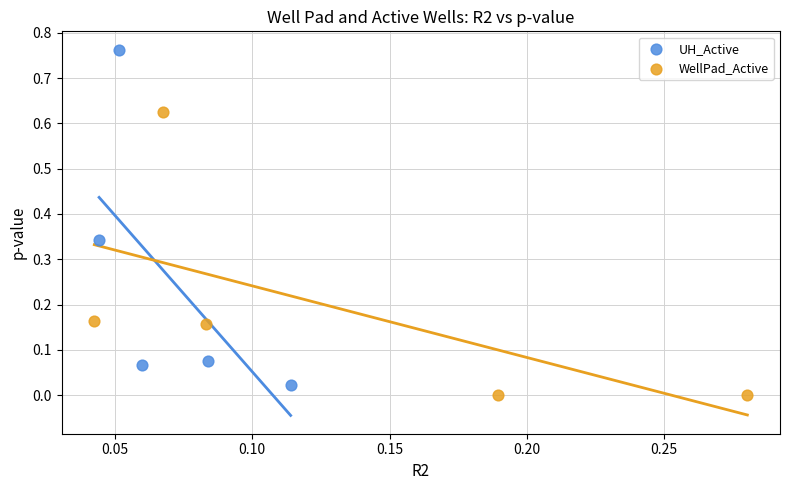

Which series contains the highest Y value?

UH_Active